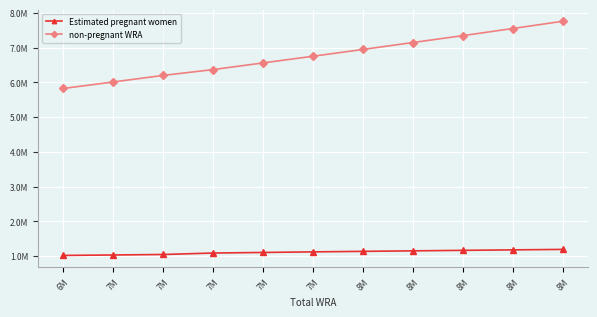

List the series in order of their peak value, lowest first.

Estimated pregnant women, non-pregnant WRA